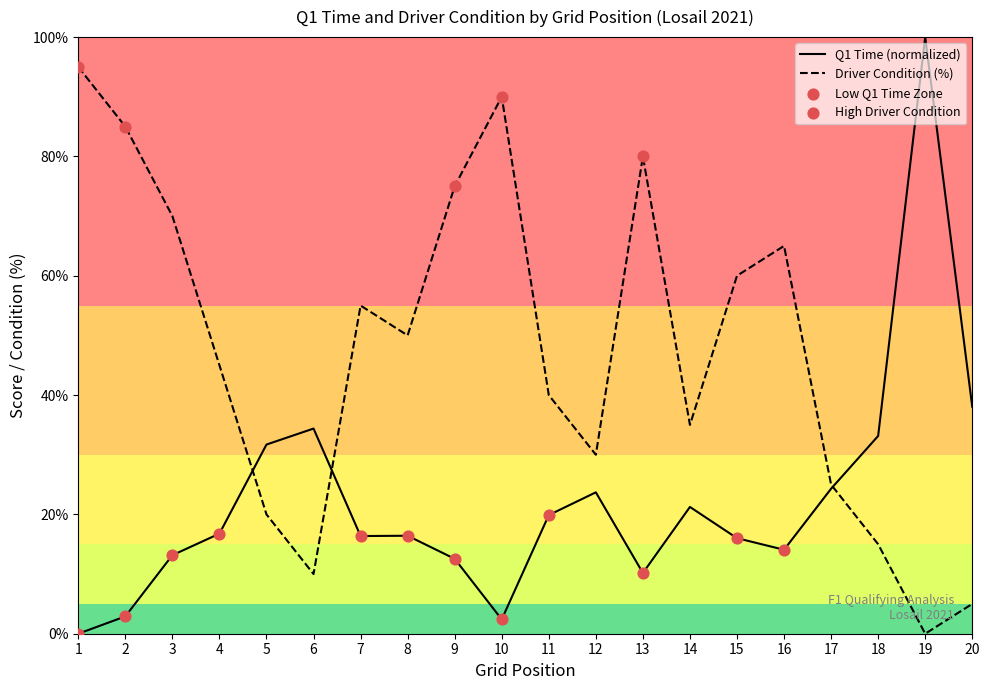

Is the value of q1 at 19 greater than the value of driver_condition at 9?

Yes